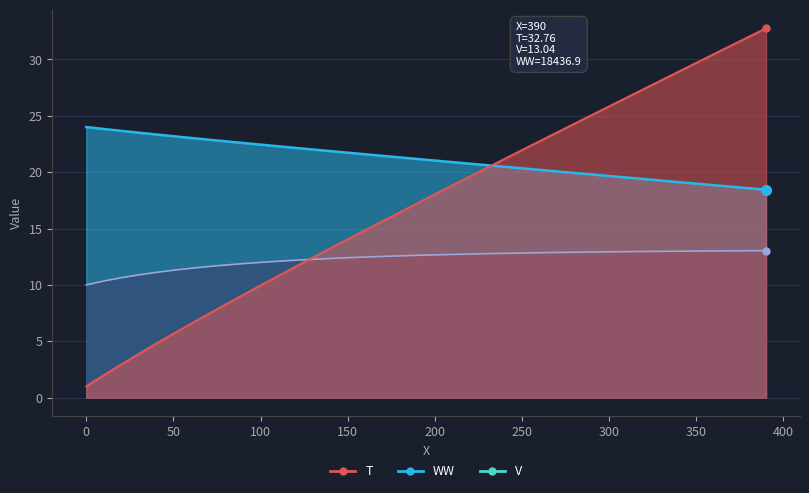

True or false: V and WW cross at least once.

False